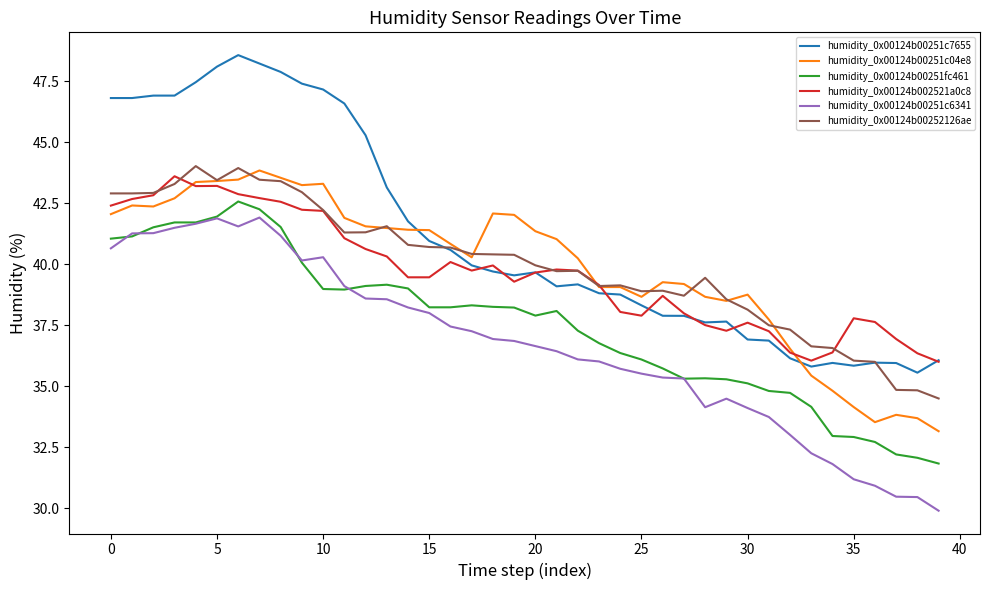

How many distinct data groups are displayed?

6